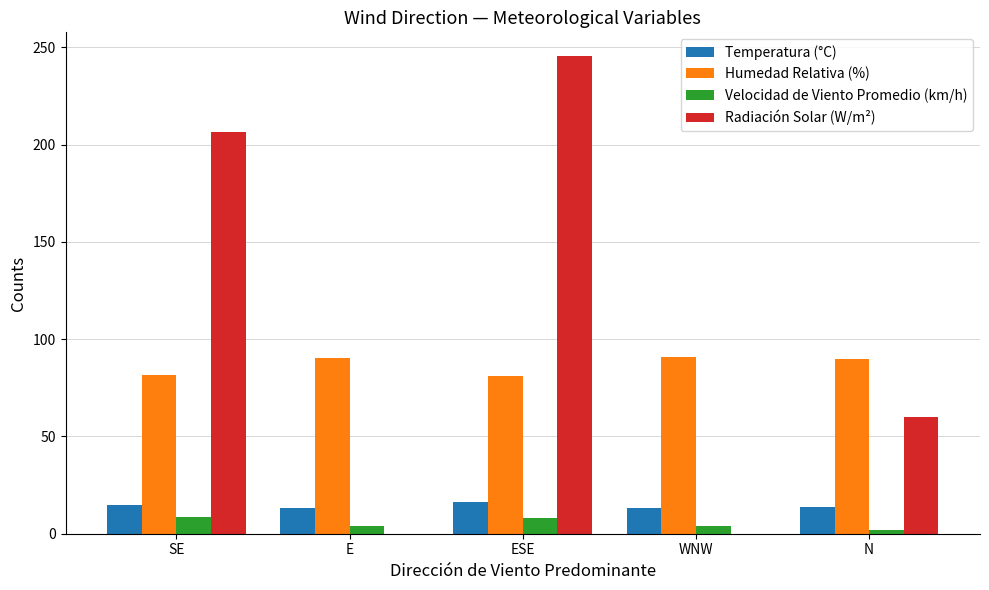

What is the sum of all Humedad Relativa (%) values?

433.8